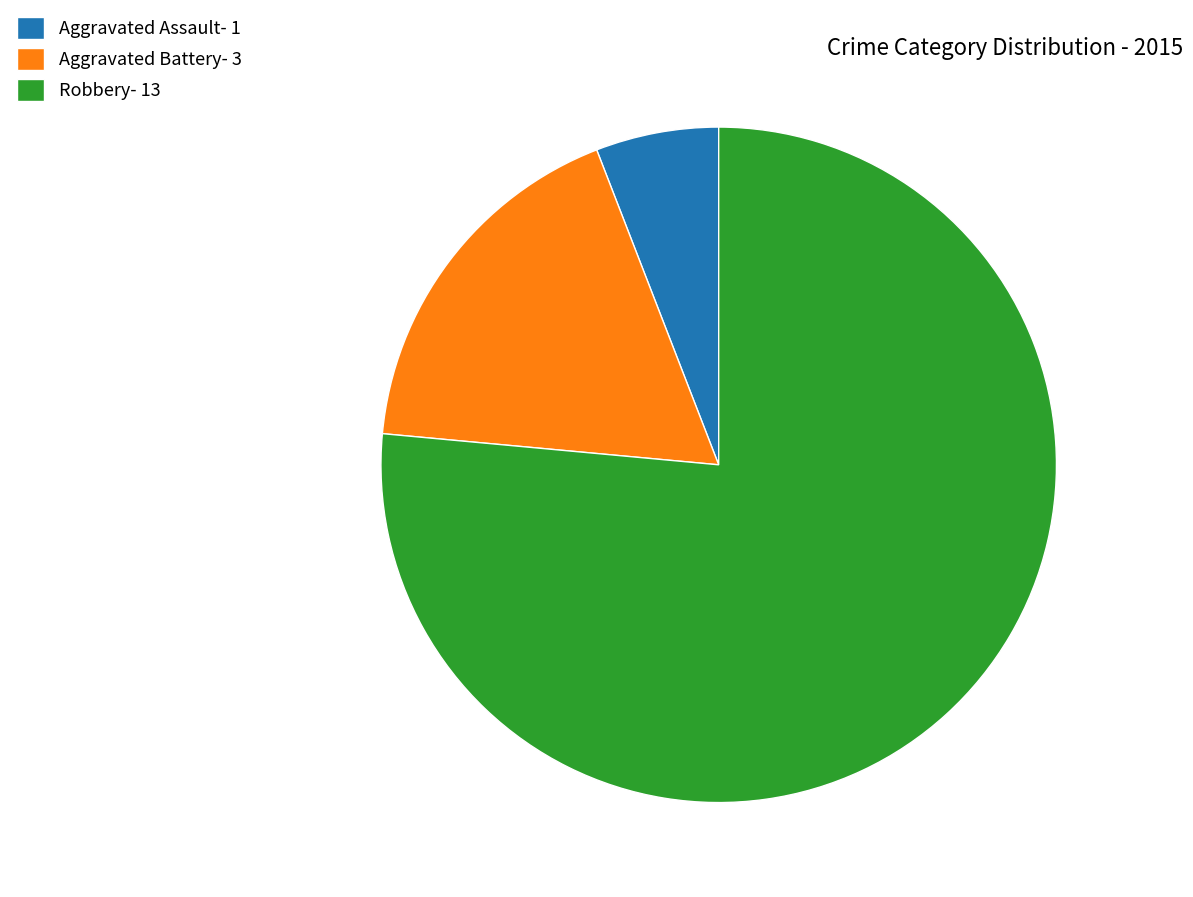

How many segments does this pie chart have?

3